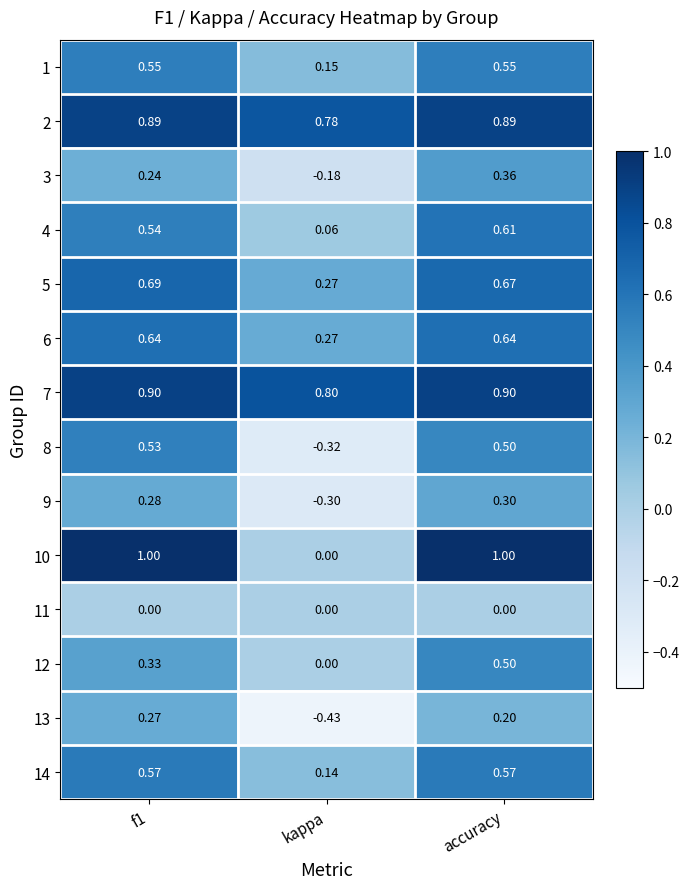

Is the value of 4 at kappa greater than the value of 1 at accuracy?

No